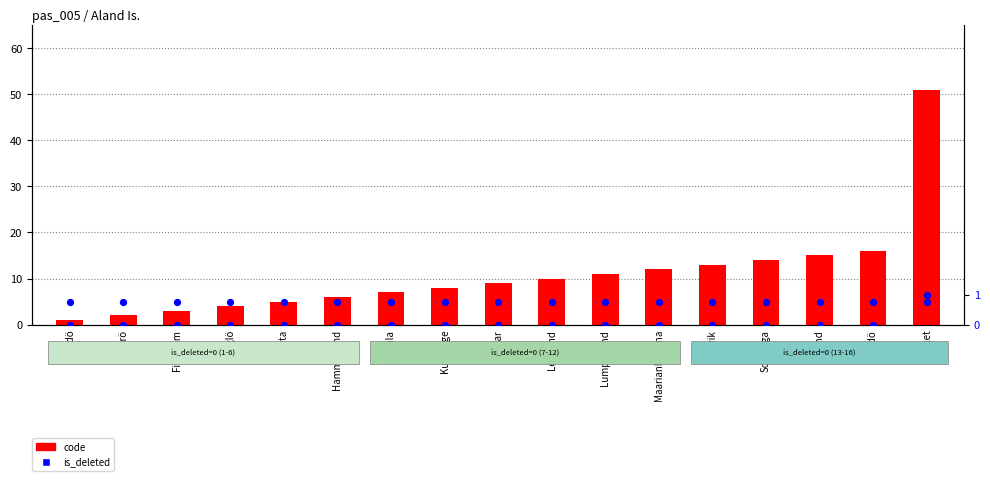

Which series has the largest total across all categories?

code